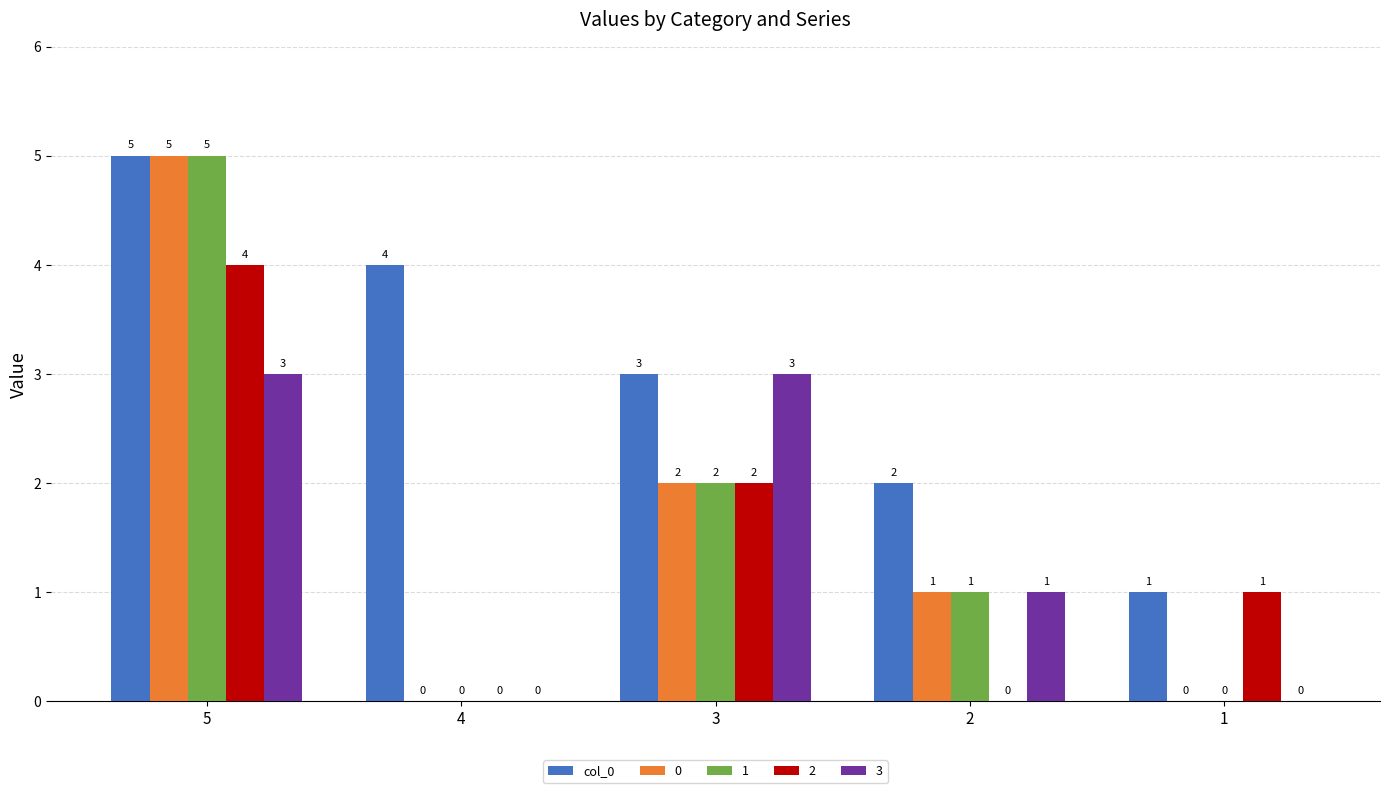

What is the sum of the 0 values at 5 and 1?

5